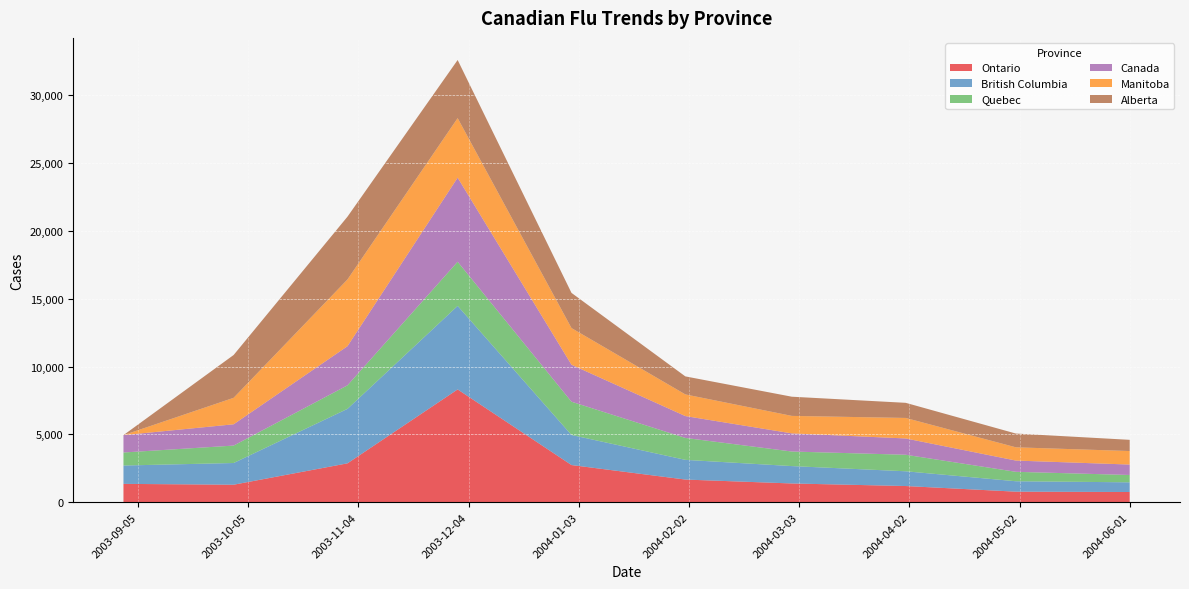

What is the minimum value for Ontario?

748.8